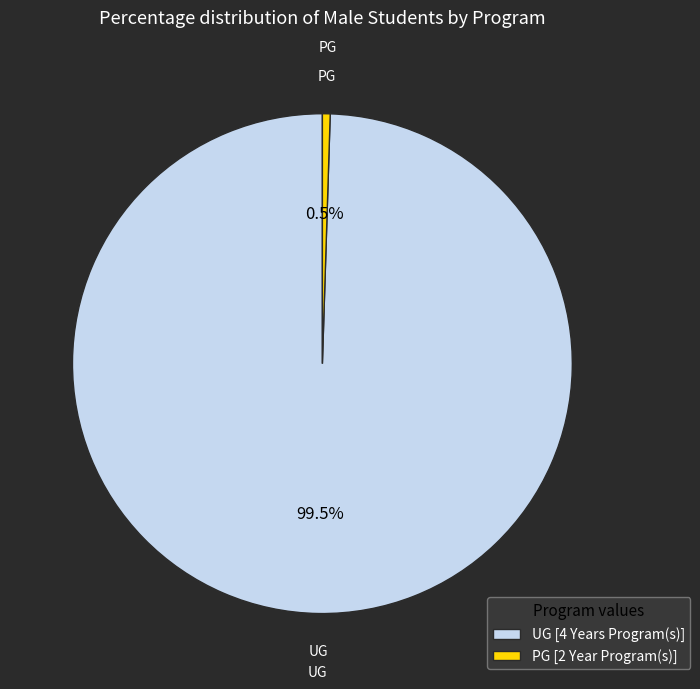

Which slice is the smallest?

PG [2 Year Program(s)]